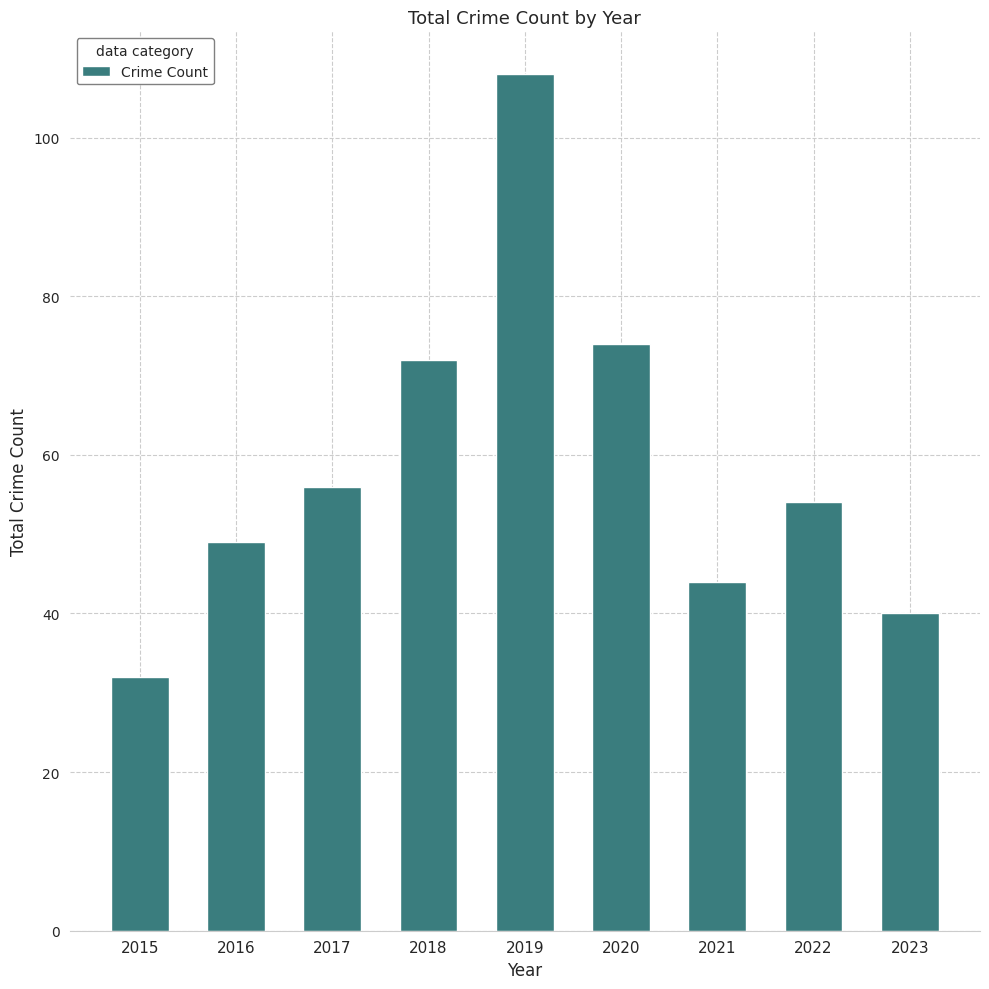

Reading left to right, extract all data points from this chart.

32	49	56	72	108	74	44	54	40